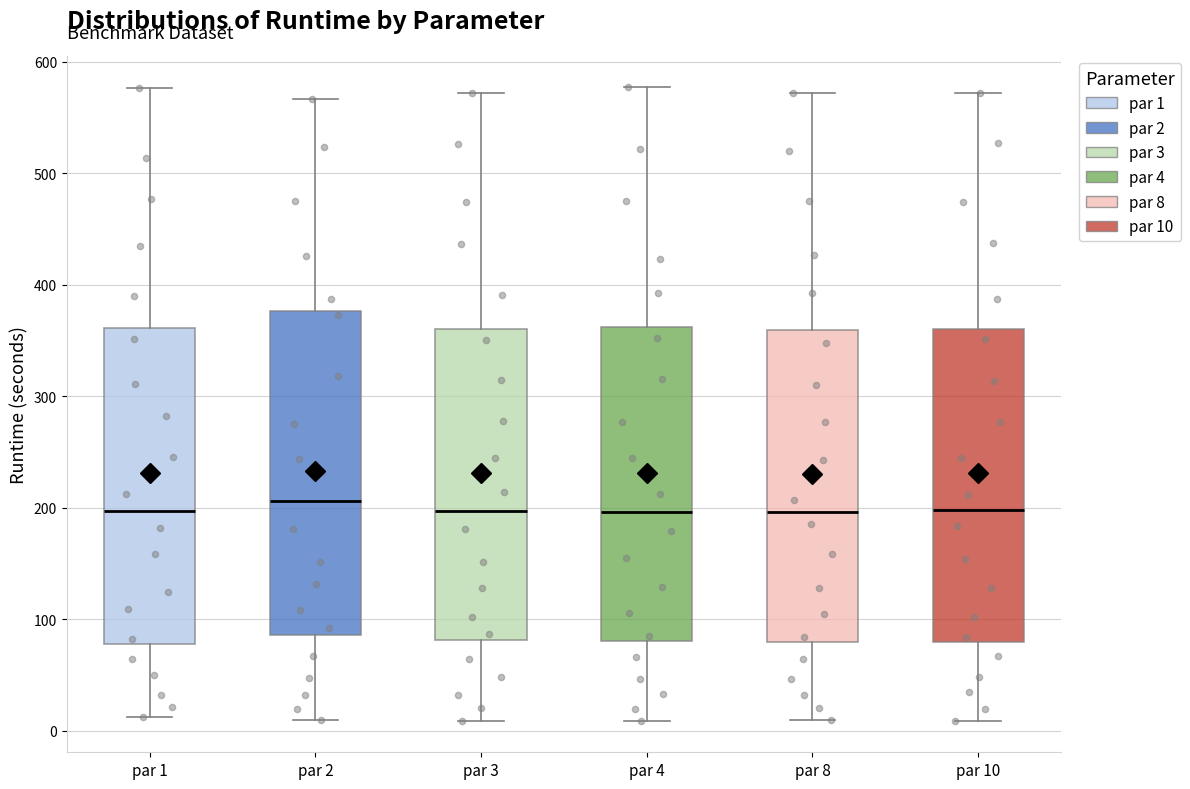

Where does the upper whisker of the box for par 1 end on the y-axis? The values are not printed on the chart, so give them approximately, as read against the axis.

580